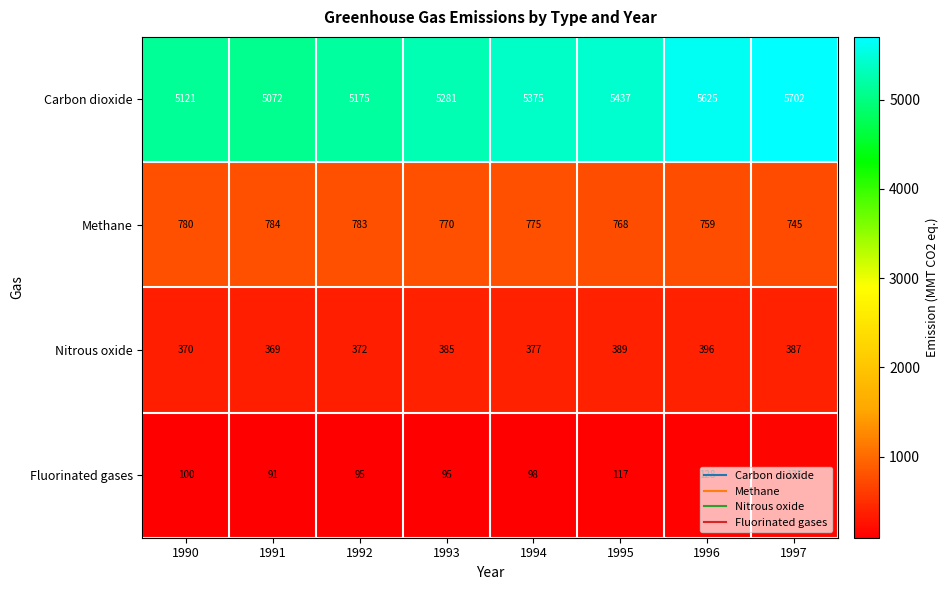

What is the difference between the Fluorinated gases values at 1993 and 1995?

22